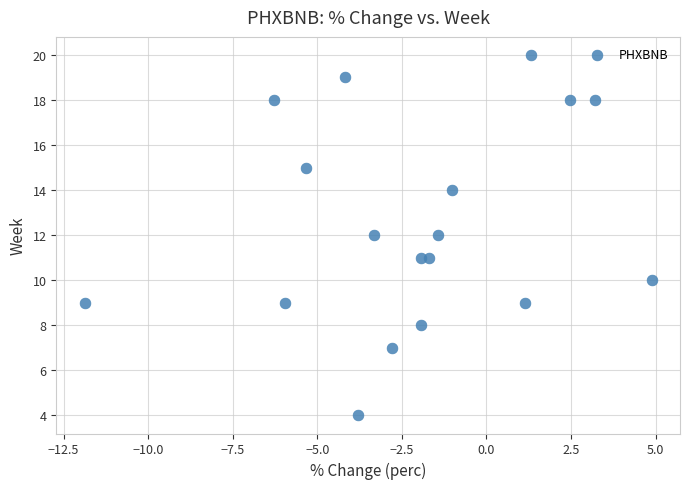

What is the range of Y values (max minus min)?

16